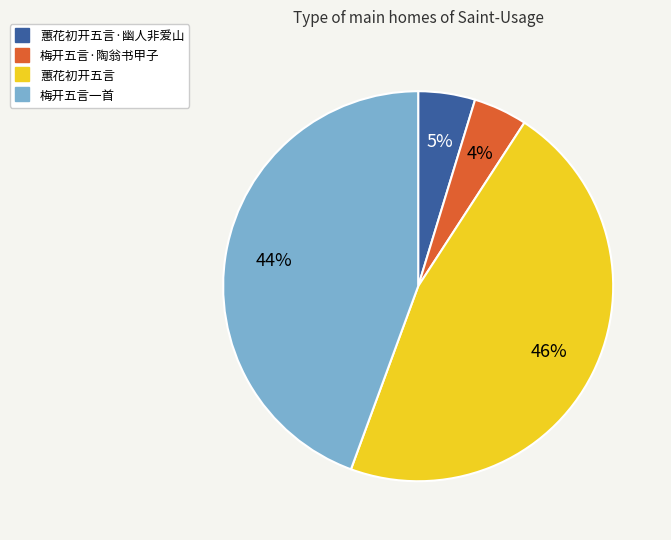

To the nearest percent, what is the difference between the largest and smallest slice percentages?

42%